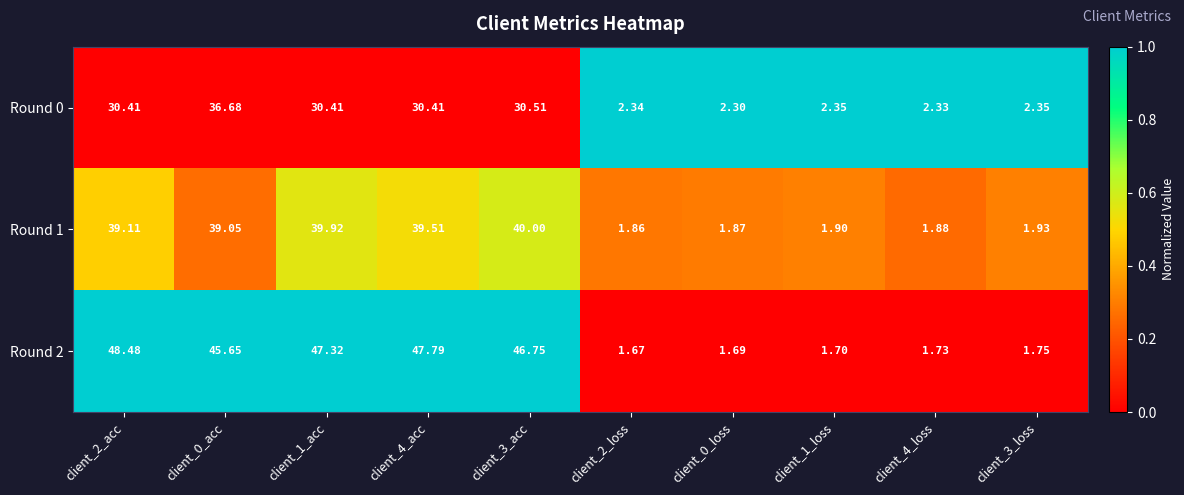

Between client_2_loss and client_1_loss, which series saw the biggest shift?

Round 1